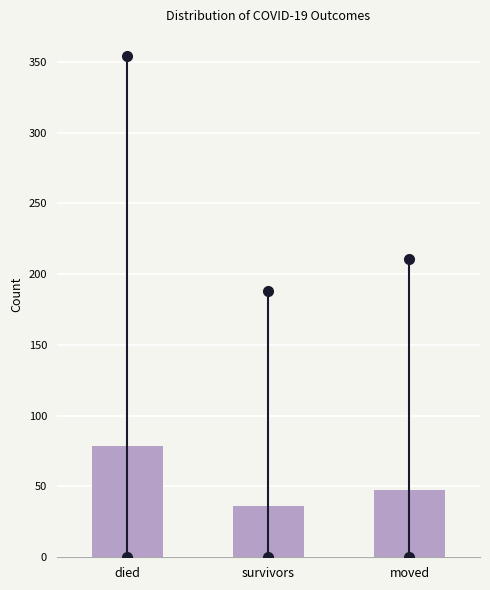

Reading left to right, extract all data points from this chart.

78.5	36.1	47.3